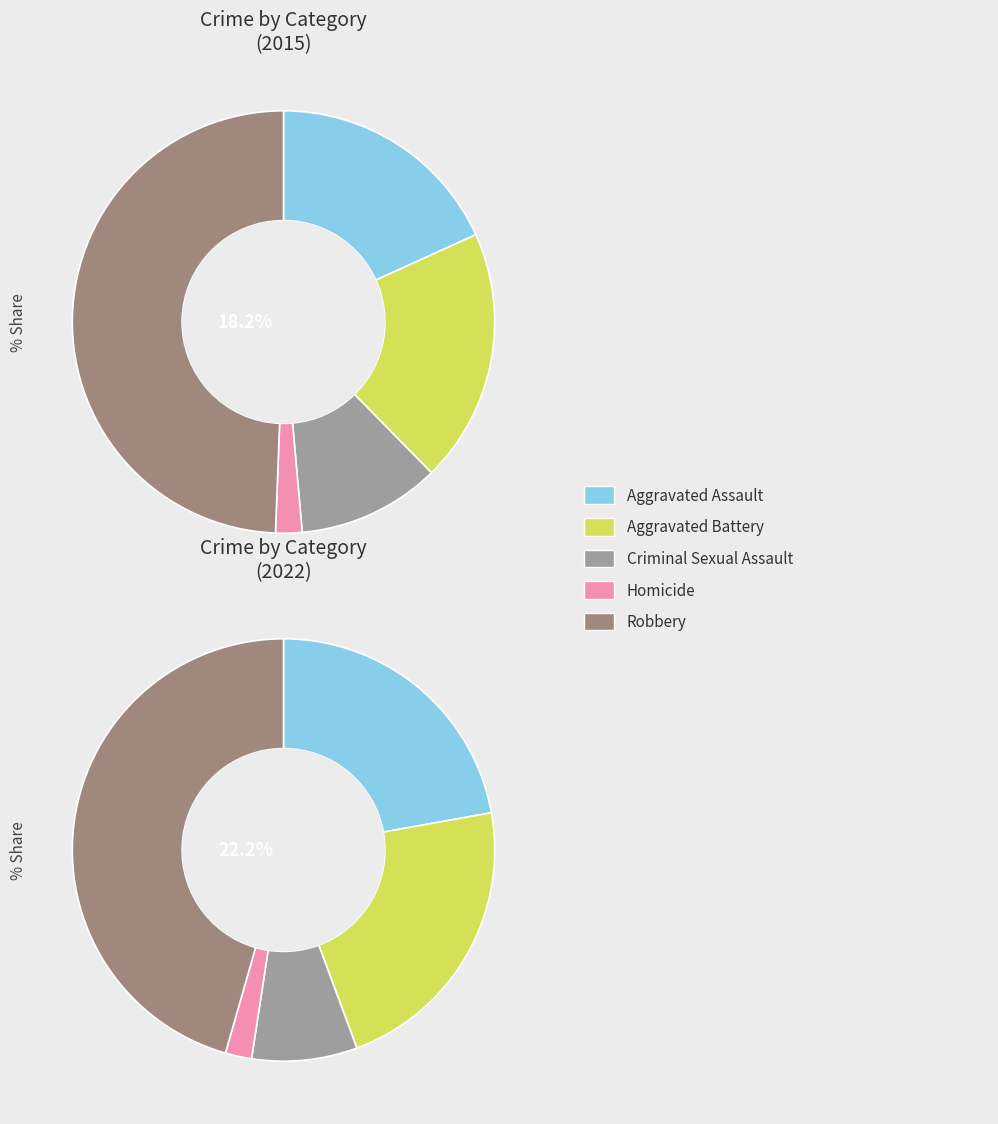

How much of the chart is everything except Homicide?

98.0%